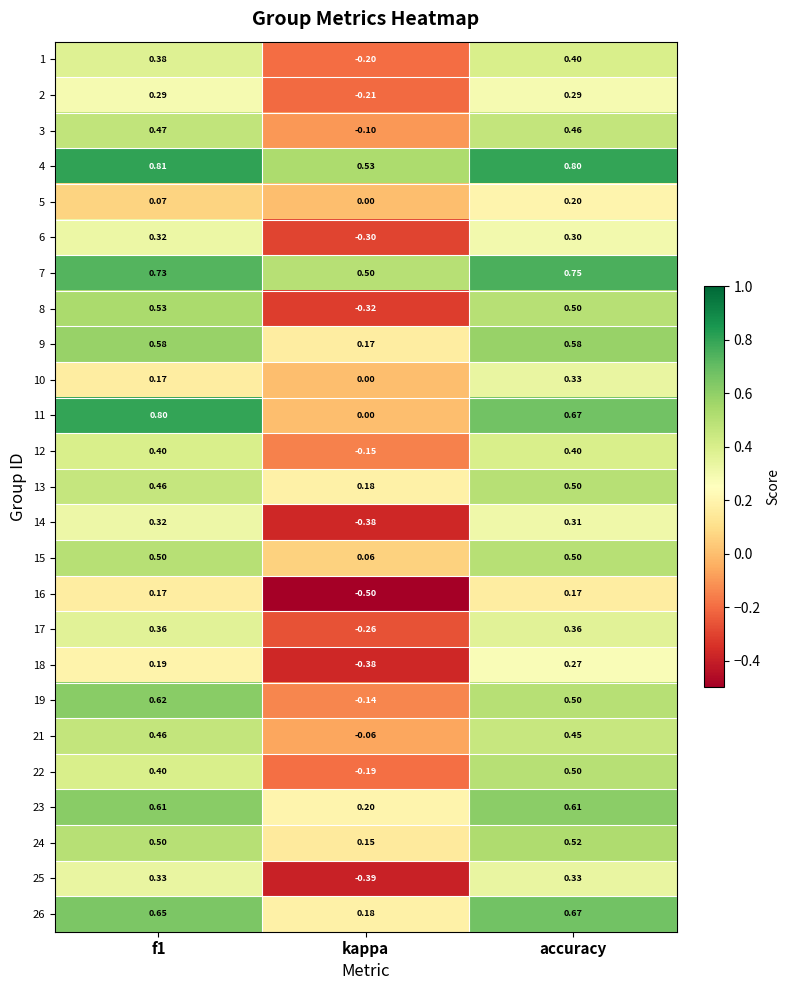

At which label does 14 reach its minimum?

kappa